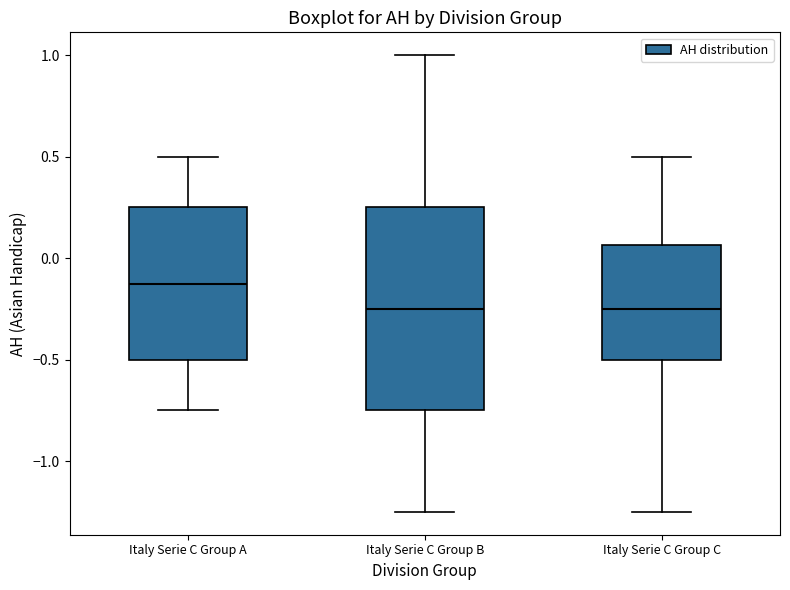

Which box is the tallest, from its lower edge to its upper edge?

Italy Serie C Group B